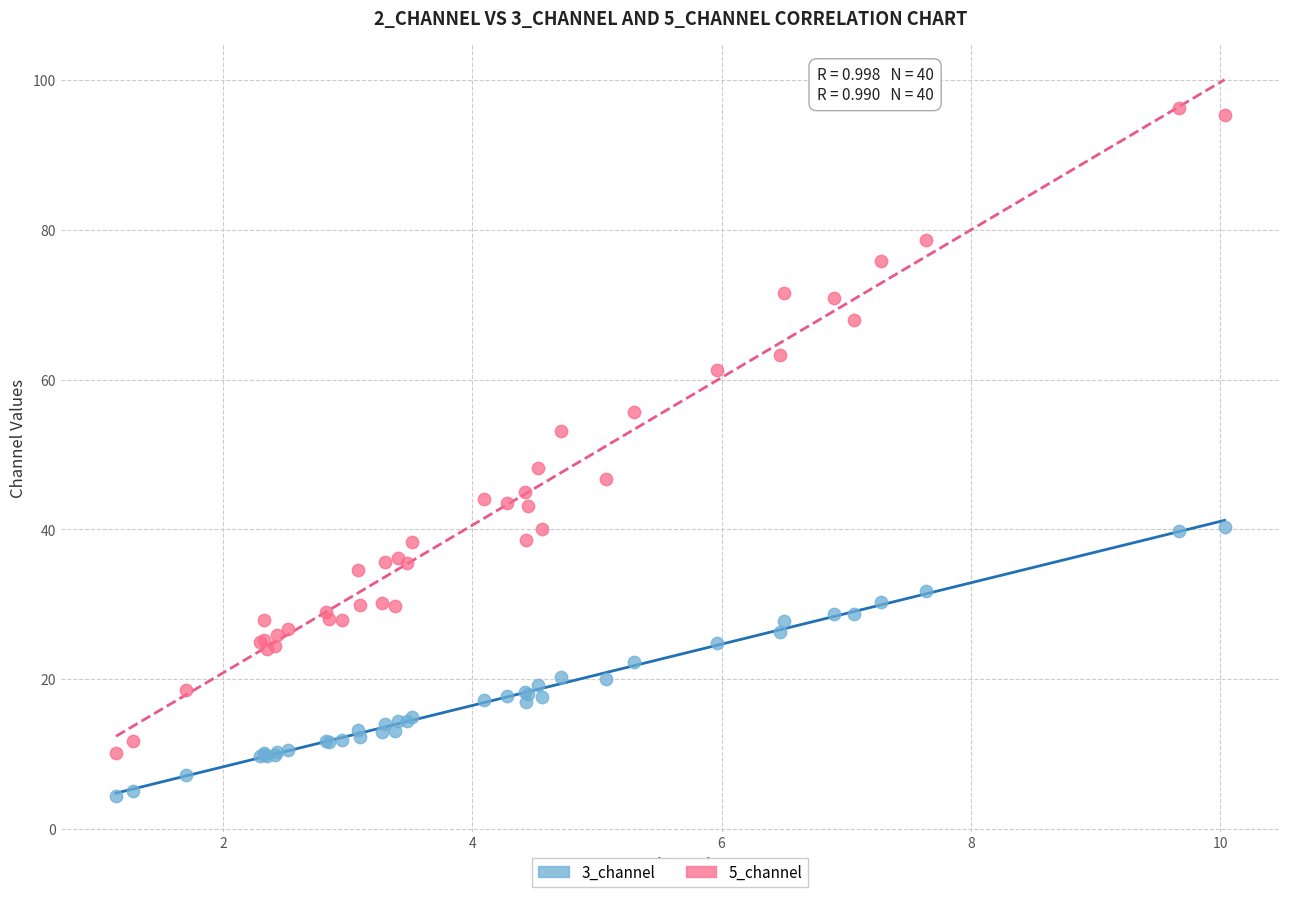

Which series contains the highest Y value?

5_channel